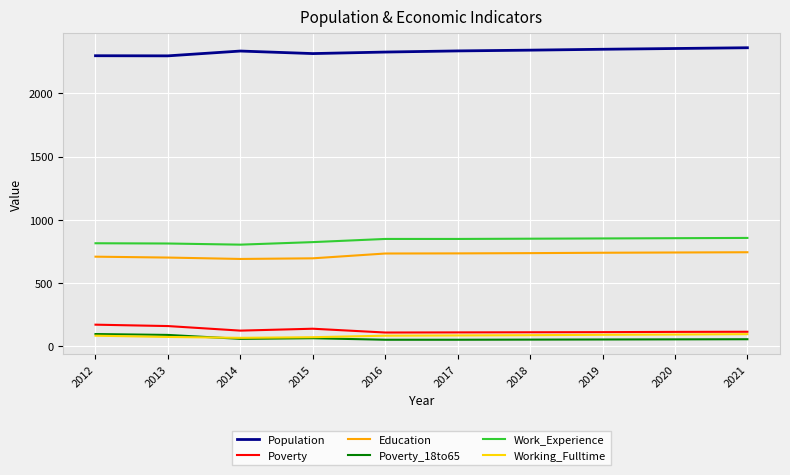

What is the smallest value displayed?

53